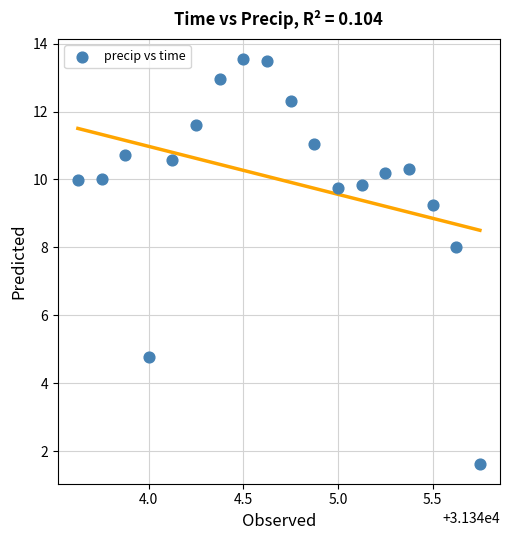

What is the range of X values (max minus min)?

2.1